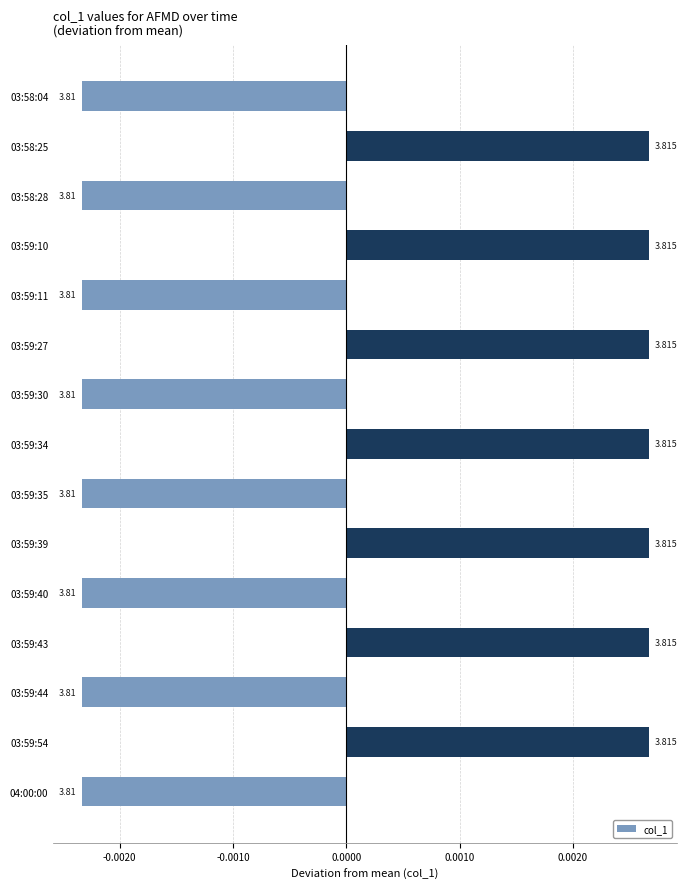

How many bars are there in total?

15